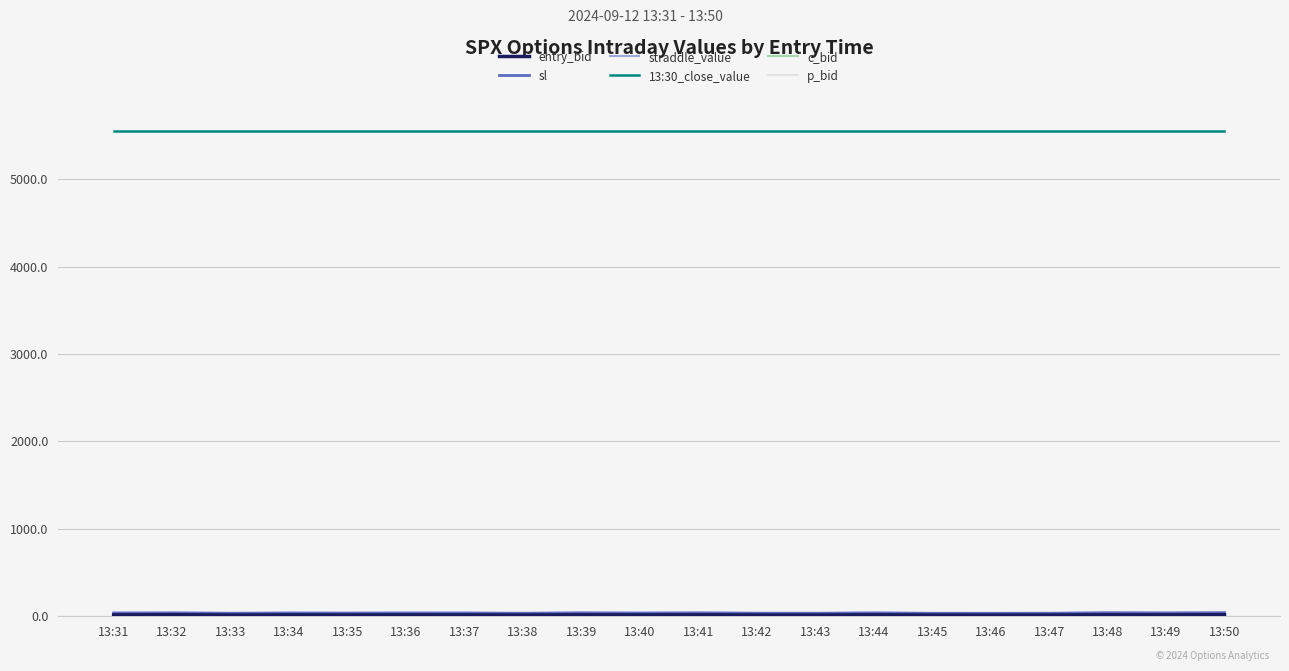

What is the smallest value displayed?

14.1